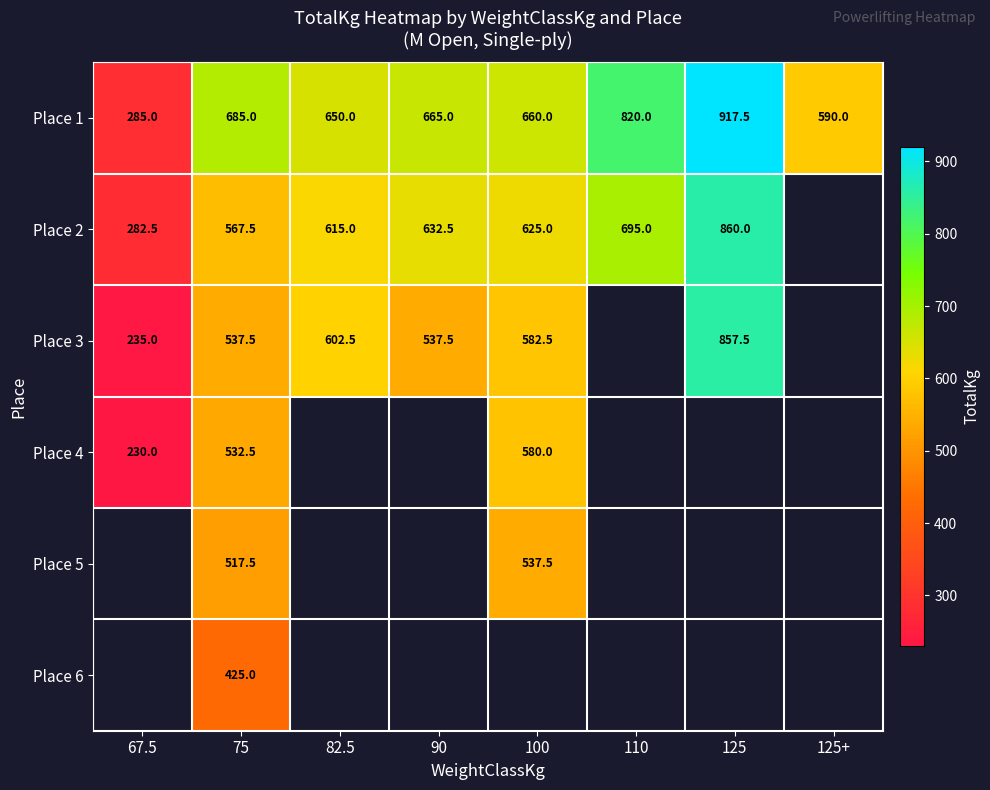

What is the total value across all series at 75?

3265.0